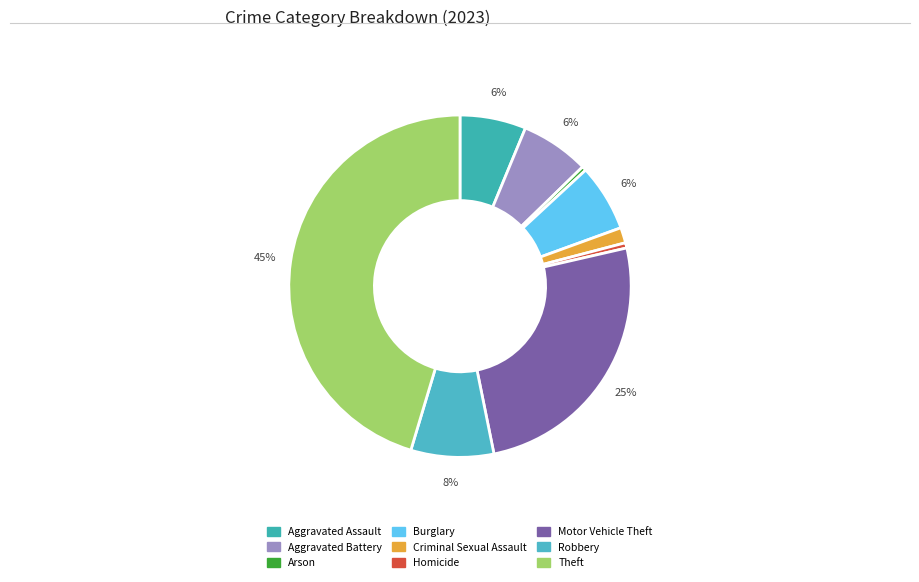

What is the smallest slice in the pie chart?

Arson